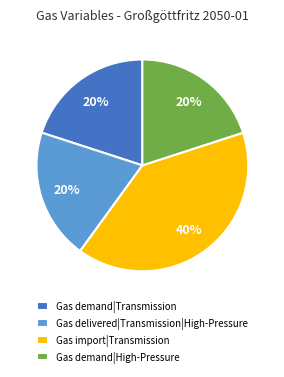

Count the number of slices in the pie.

4